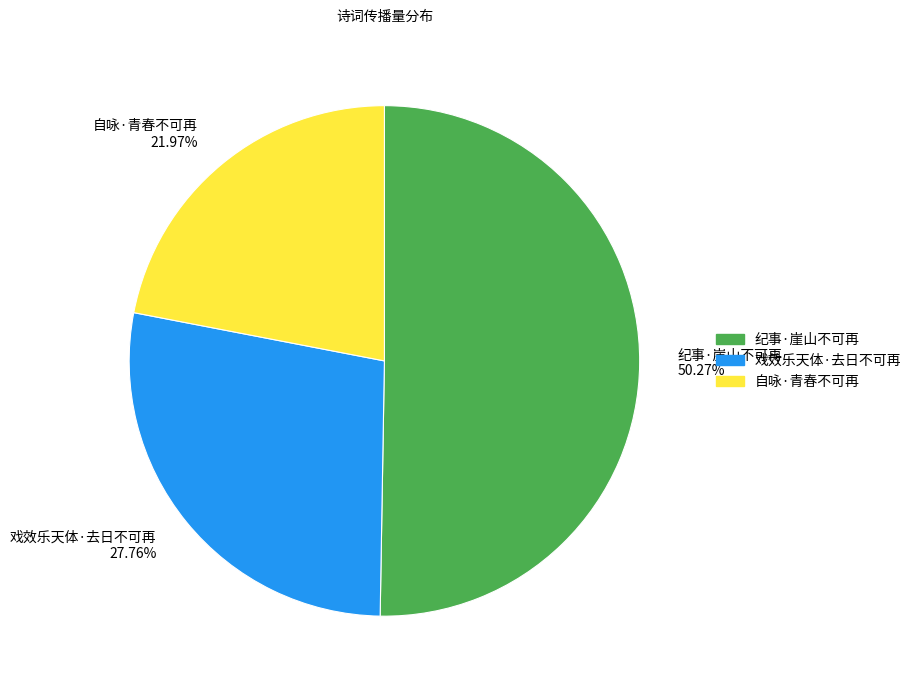

To the nearest percent, what portion does 戏效乐天体·去日不可再 represent?

28%